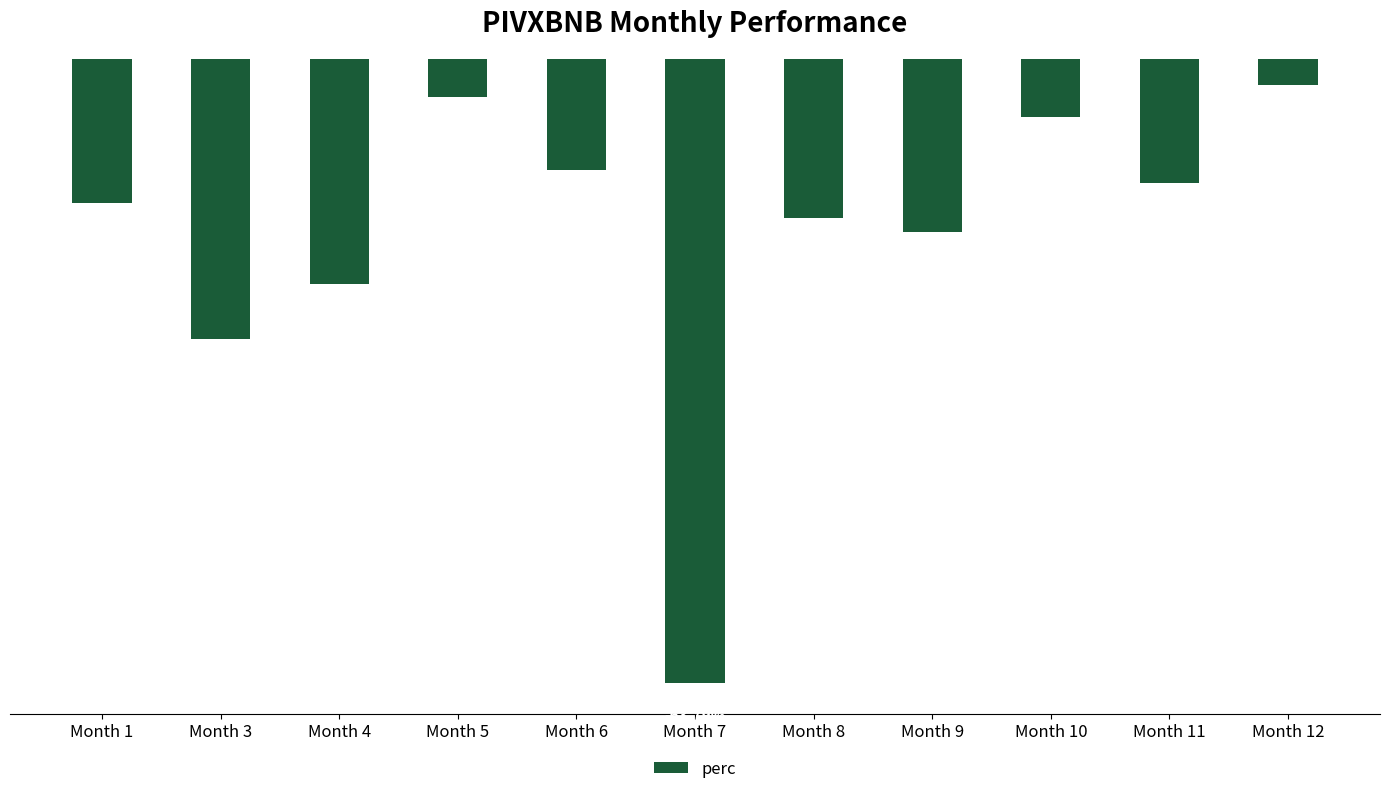

Between Month 7 and Month 3, which is larger?

Month 3